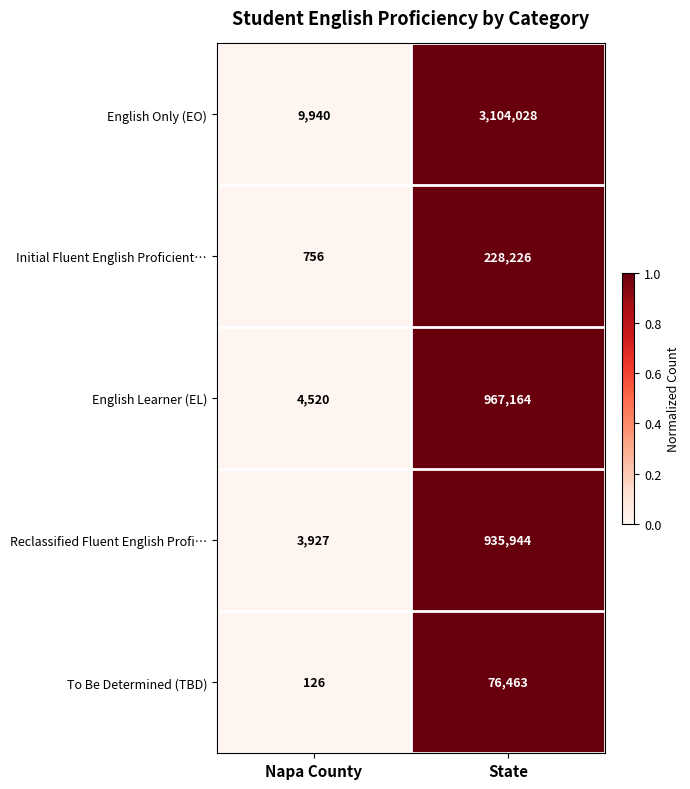

Read the English Only (EO) value at State.

3104028